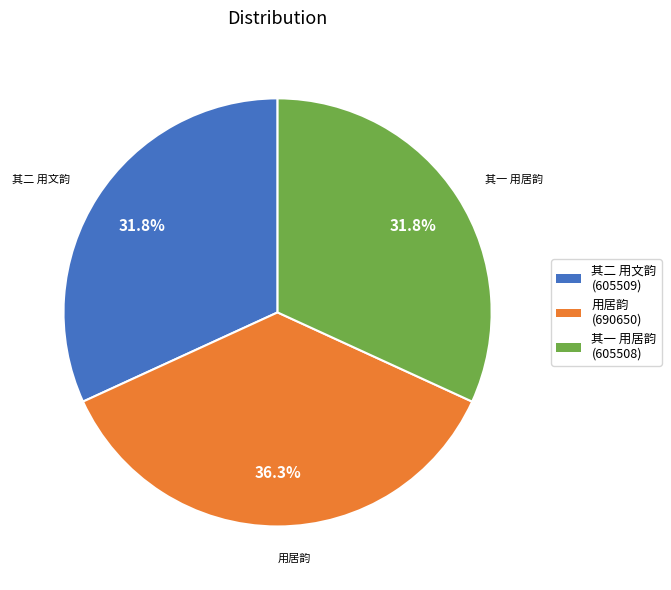

Does any single category account for the majority?

No